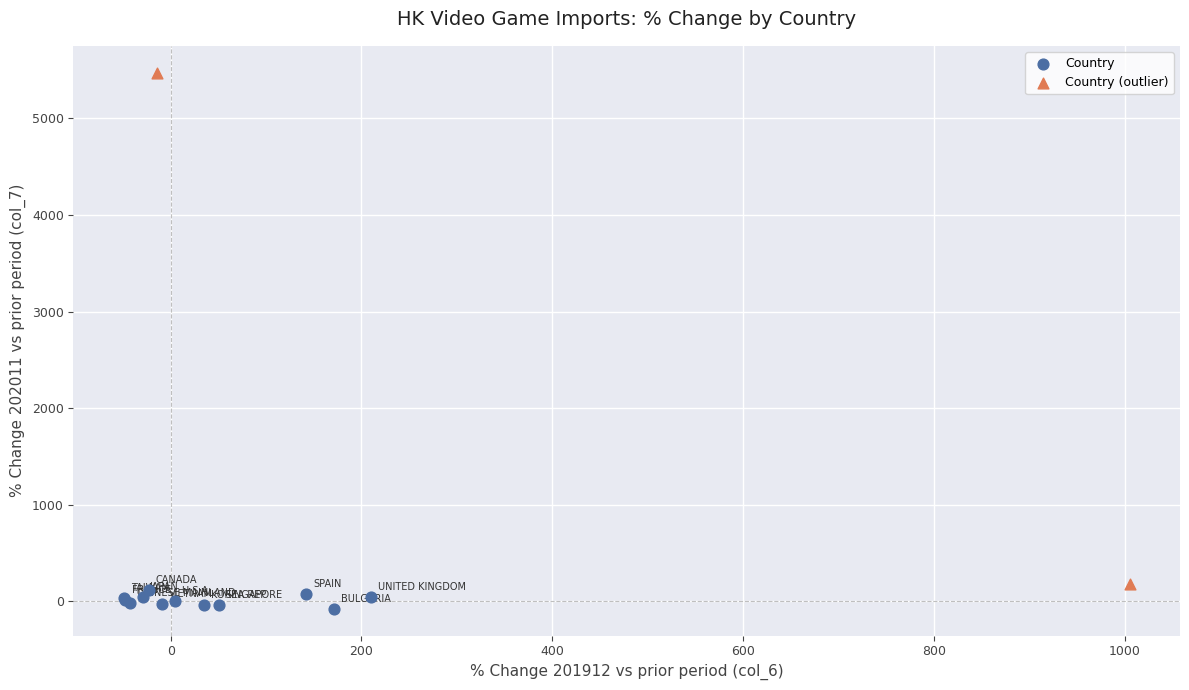

Which series contains the highest Y value?

Country (outlier)